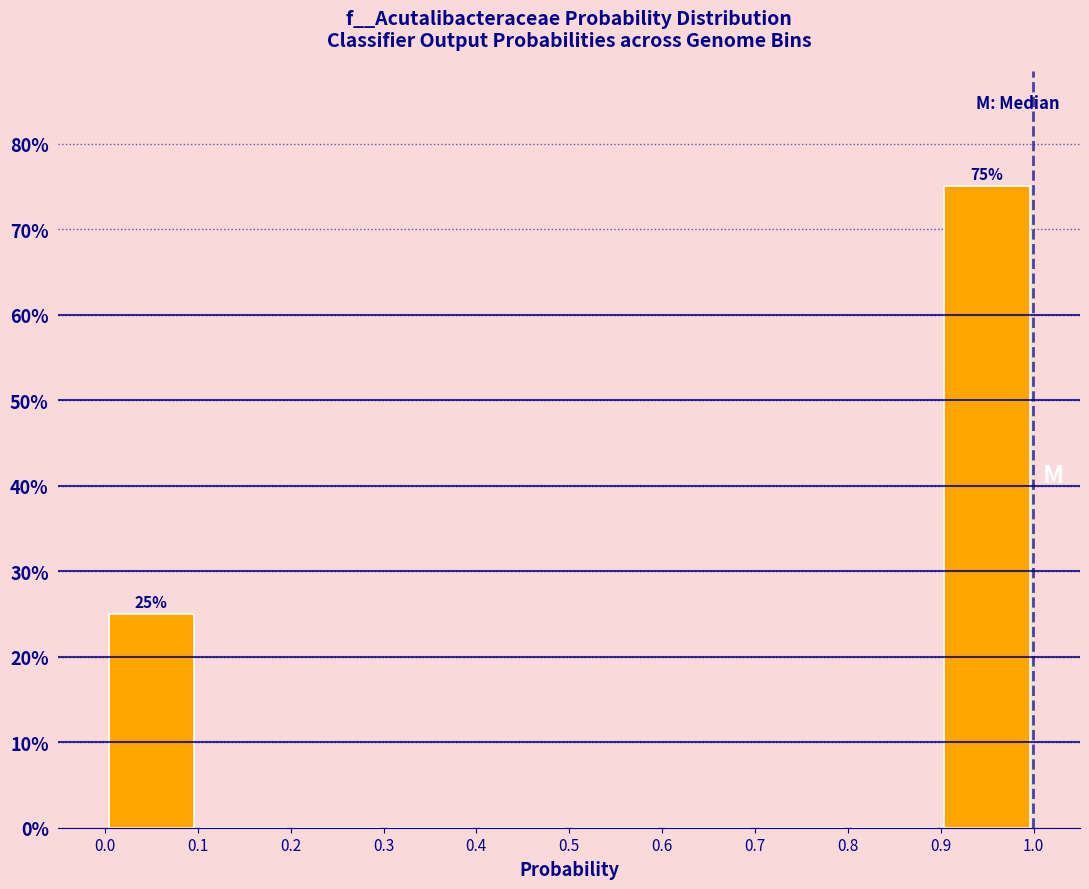

Over which range of the x-axis is the bar tallest?

0.9 to 1.0